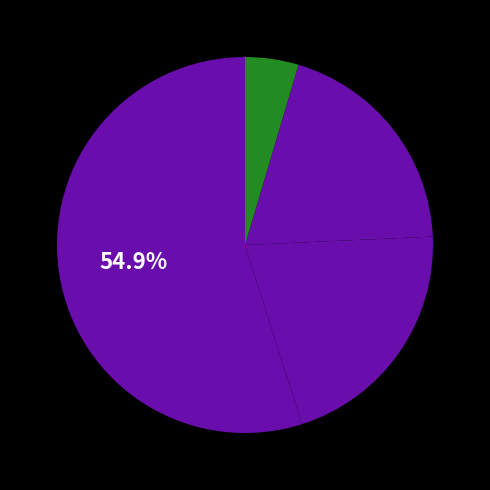

How many segments does this pie chart have?

4